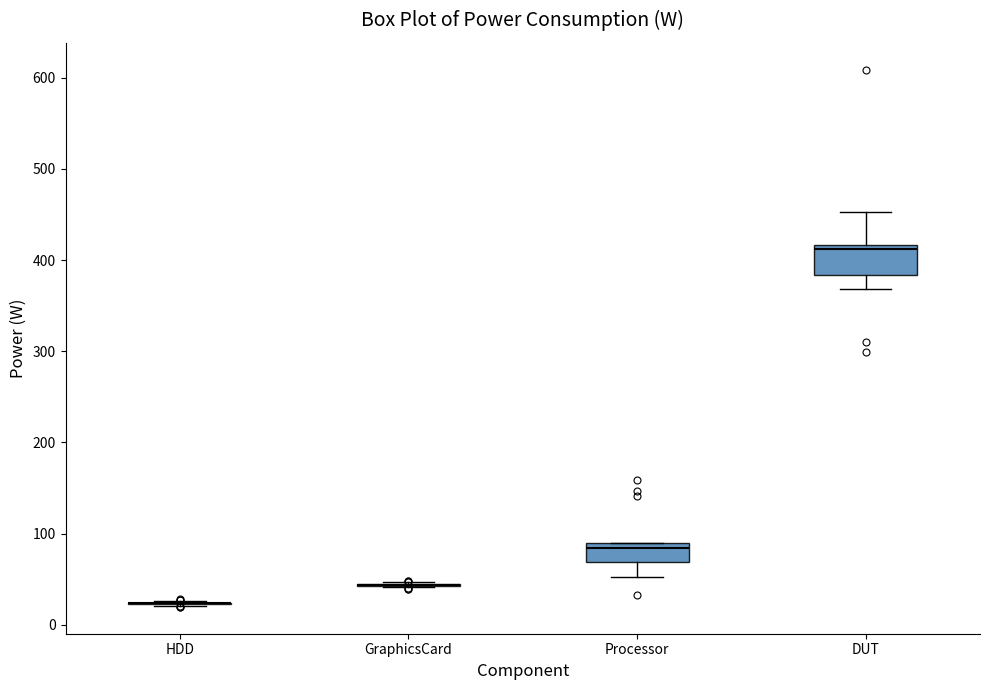

Where does the median line of the box for Processor sit on the y-axis? The values are not printed on the chart, so give them approximately, as read against the axis.

80